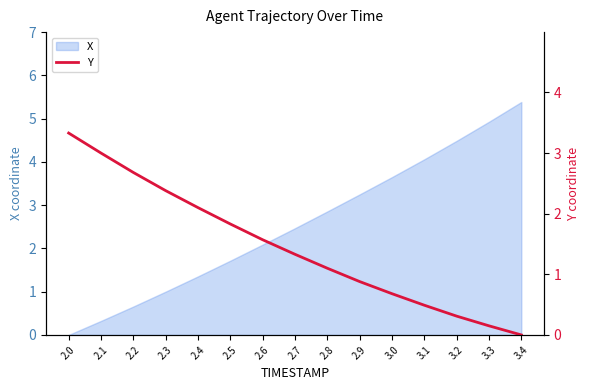

Which category has the lowest value in the X series?

2.0